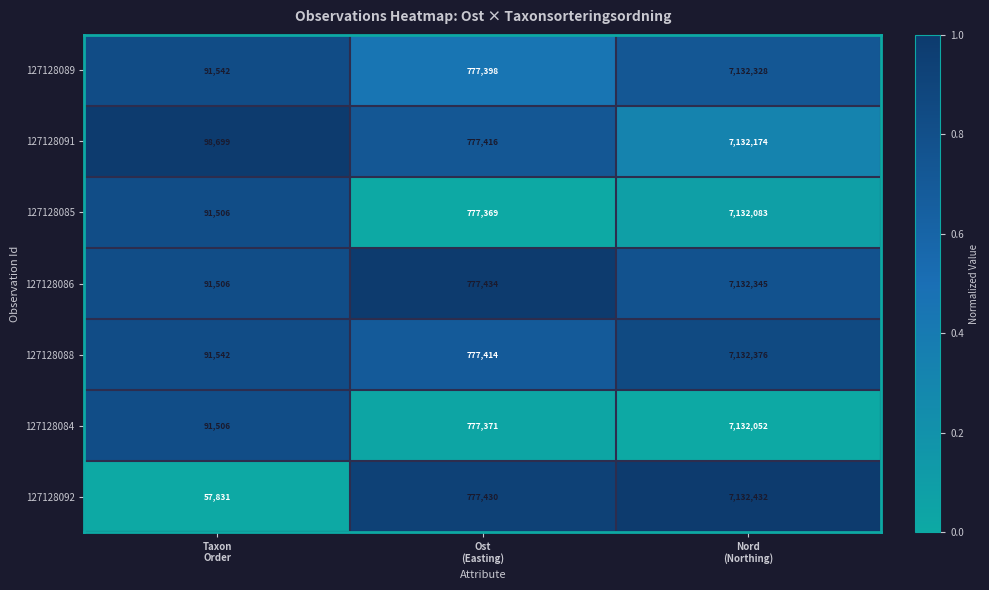

Rank the series by their maximum value, from highest to lowest.

127128092, 127128088, 127128086, 127128089, 127128091, 127128085, 127128084